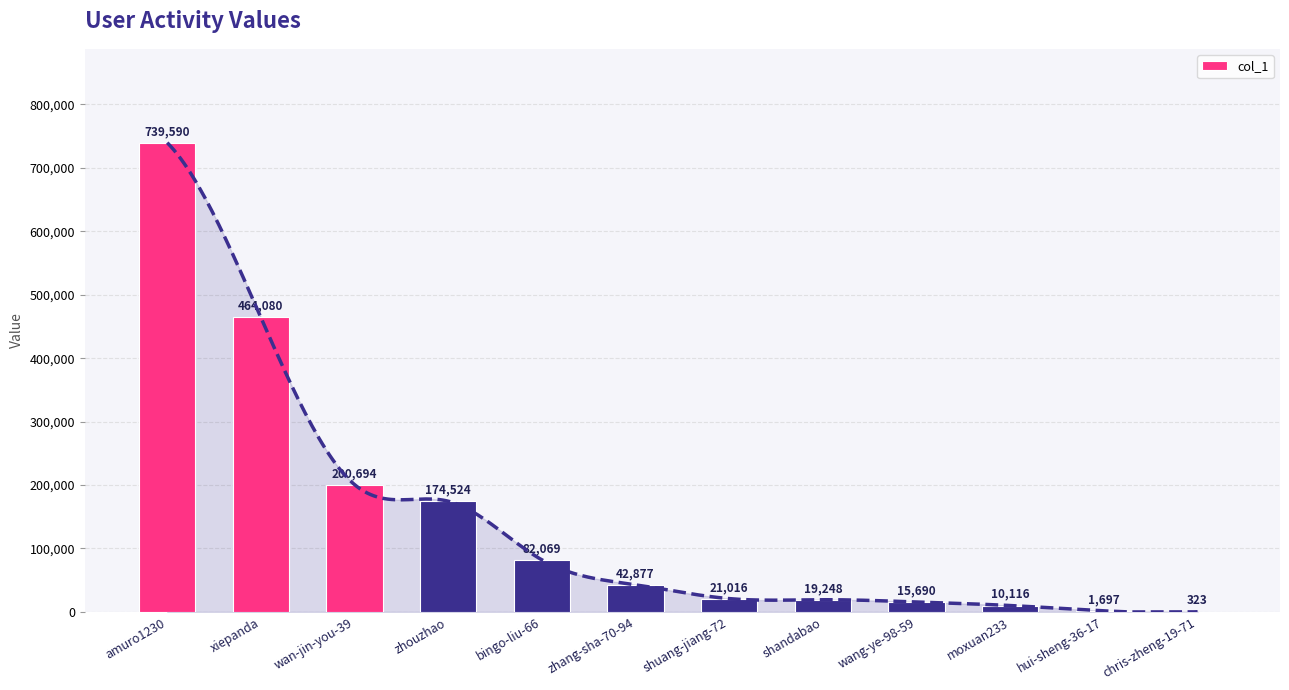

Reading left to right, what are all the values shown in this chart?

739590	464080	200694	174524	82069	42877	21016	19248	15690	10116	1697	323